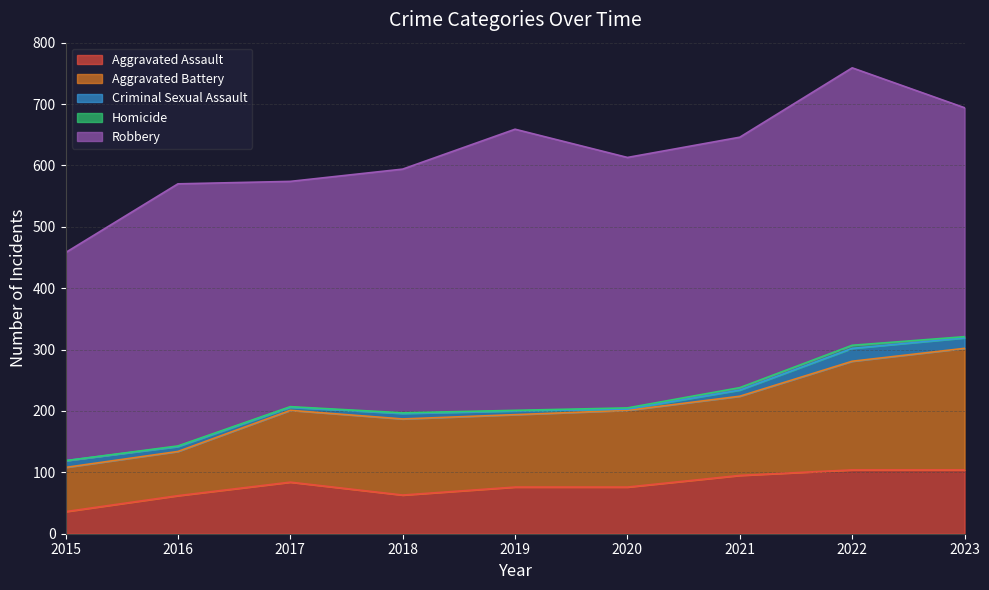

Reading right to left, list all the values displayed in this chart.

Aggravated Assault: 104	104	95	76	76	63	84	62	36
Aggravated Battery: 198	177	129	125	118	124	117	72	72
Criminal Sexual Assault: 17	21	10	2	6	9	5	8	11
Homicide: 2	5	4	2	1	1	1	1	0
Robbery: 373	452	408	408	458	397	367	427	339